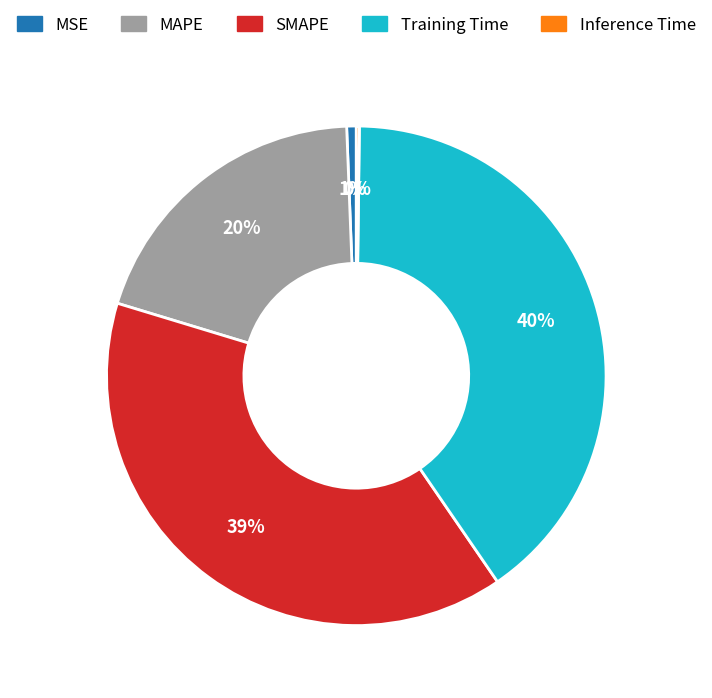

What percentage is the MAPE slice, to the nearest percent?

20%